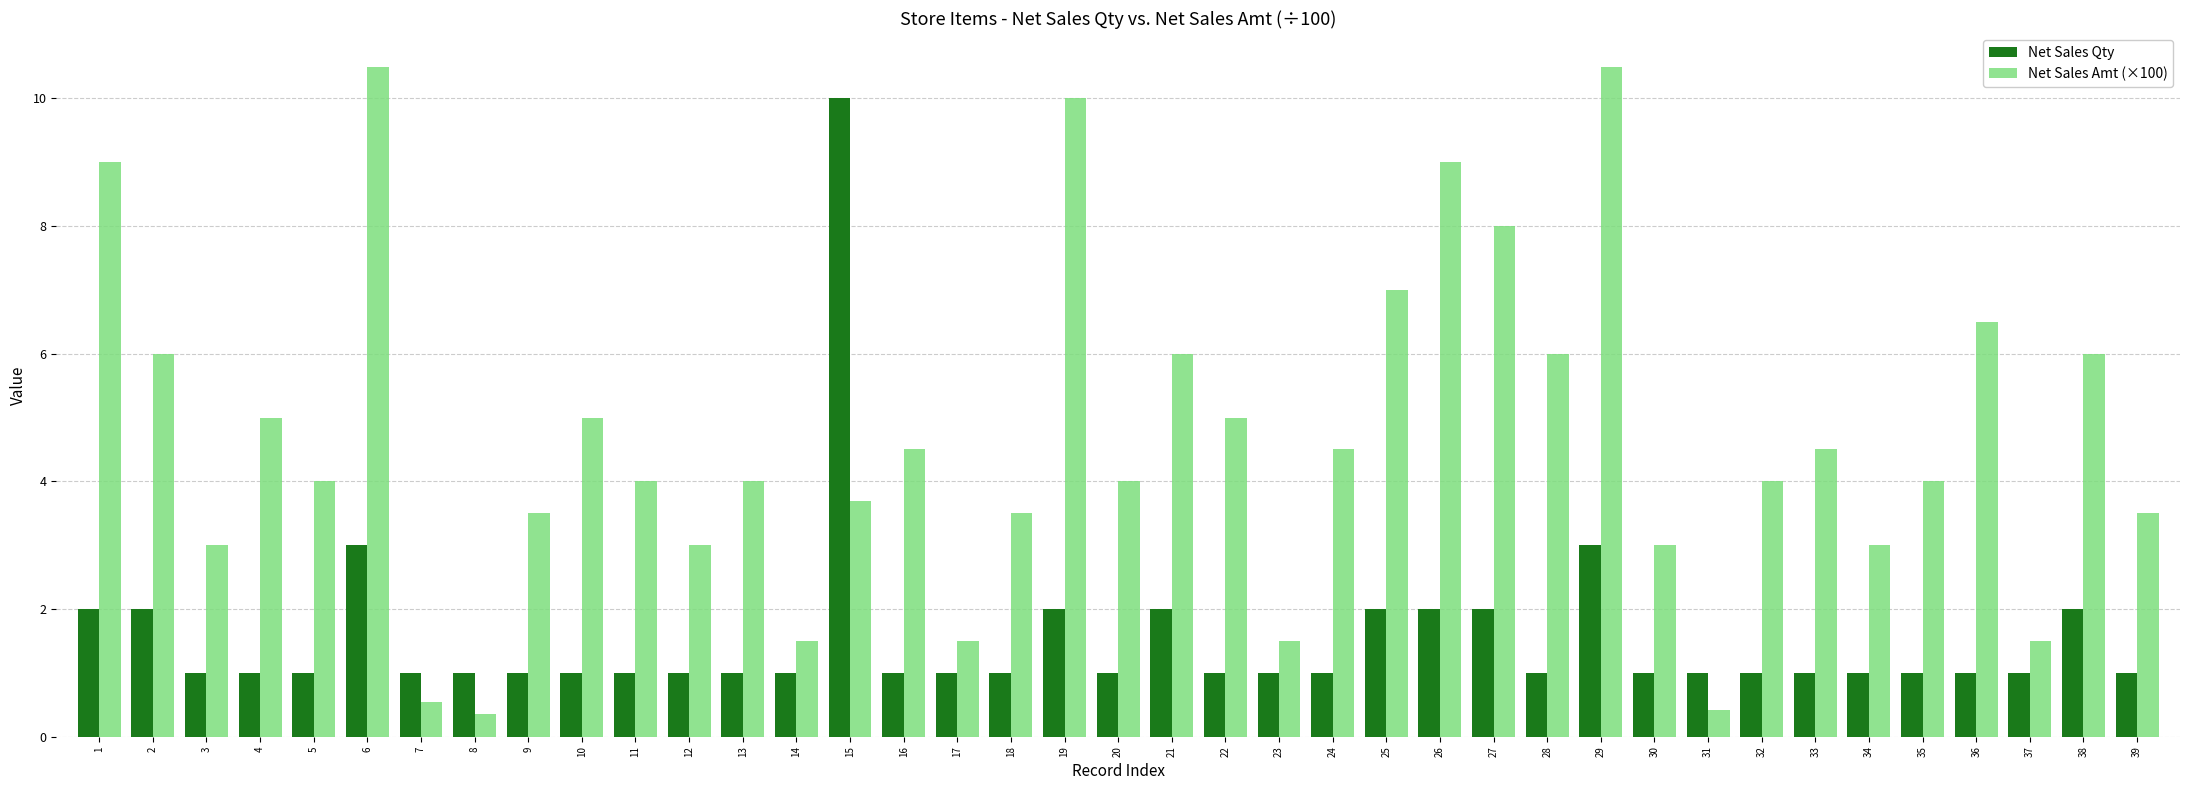

What is the approximate value of Net Sales Amt (×100) at 22?

5.0